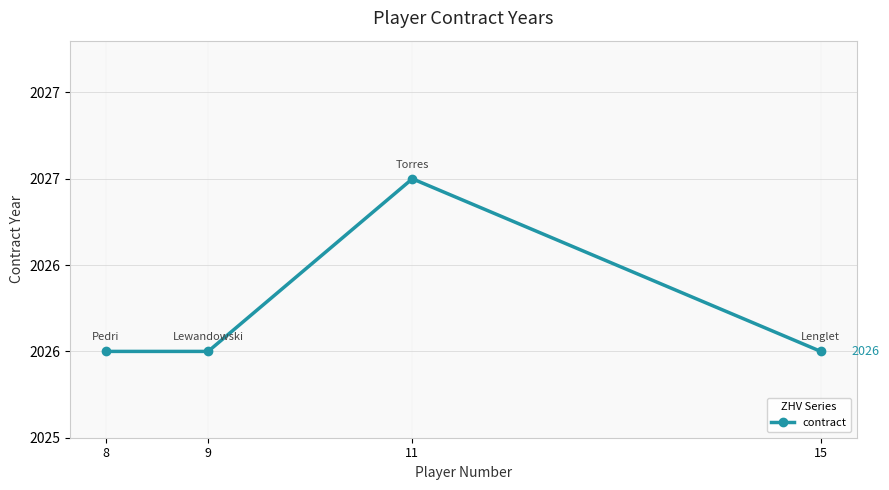

How many lines are shown in the chart?

1